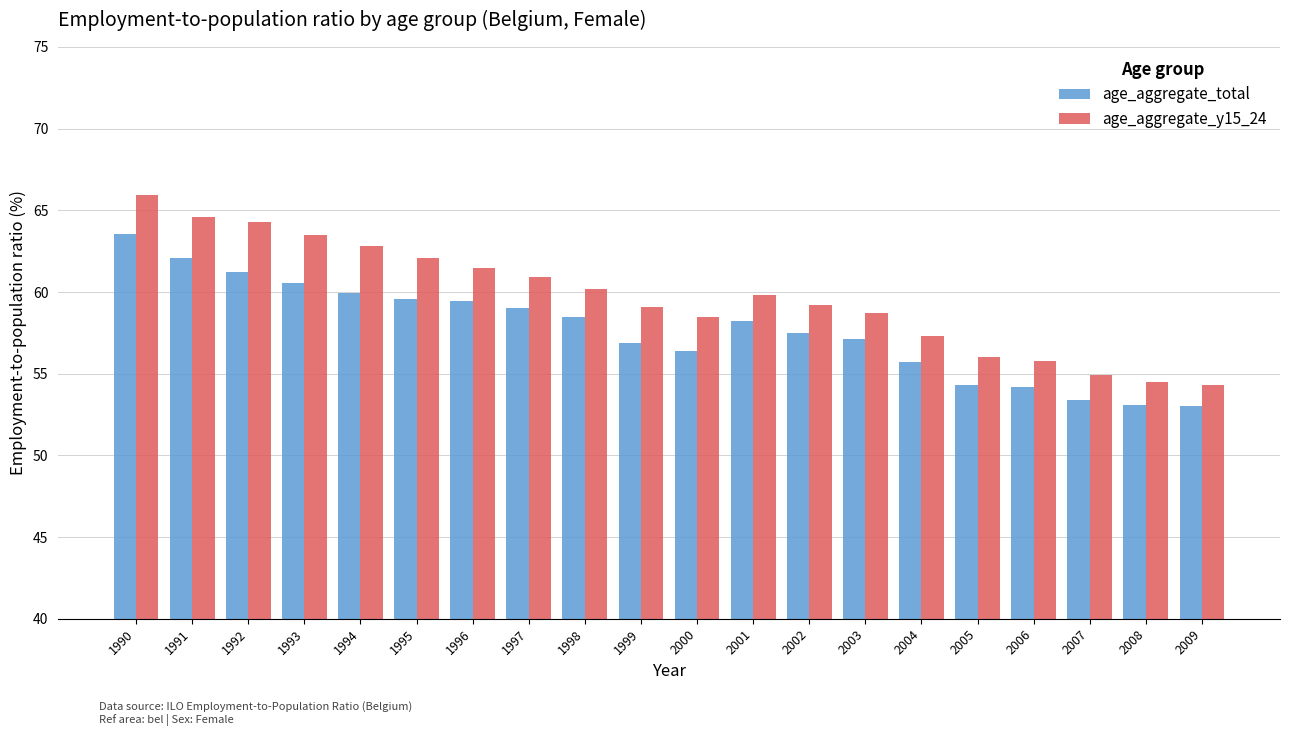

How many groups of bars are there?

20